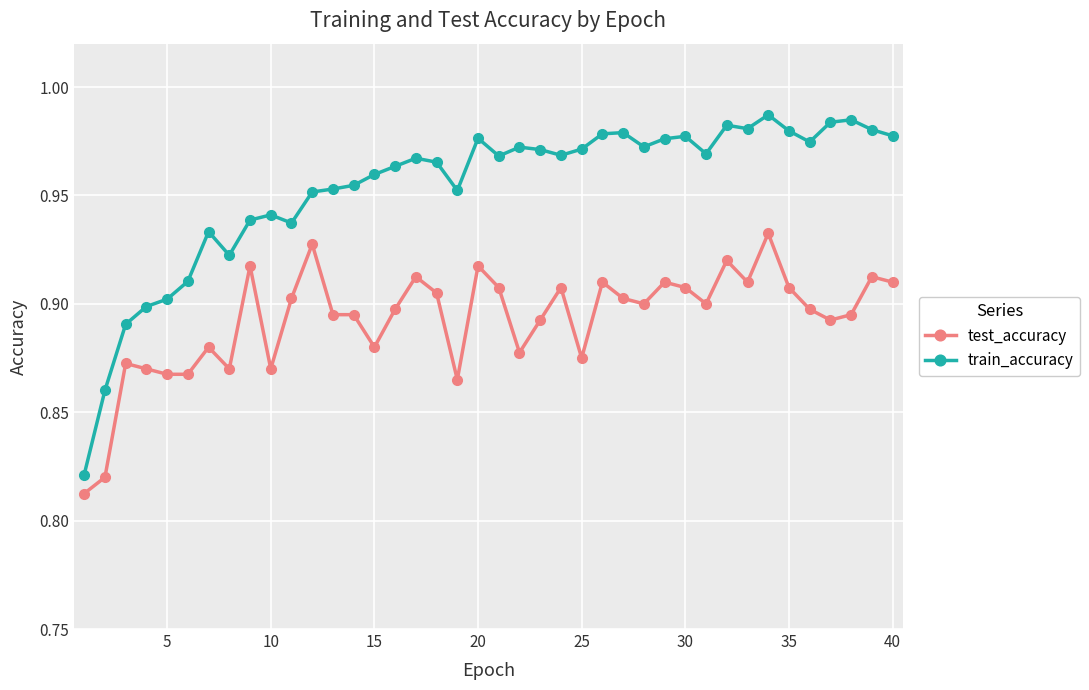

True or false: test_accuracy and train_accuracy cross at least once.

False